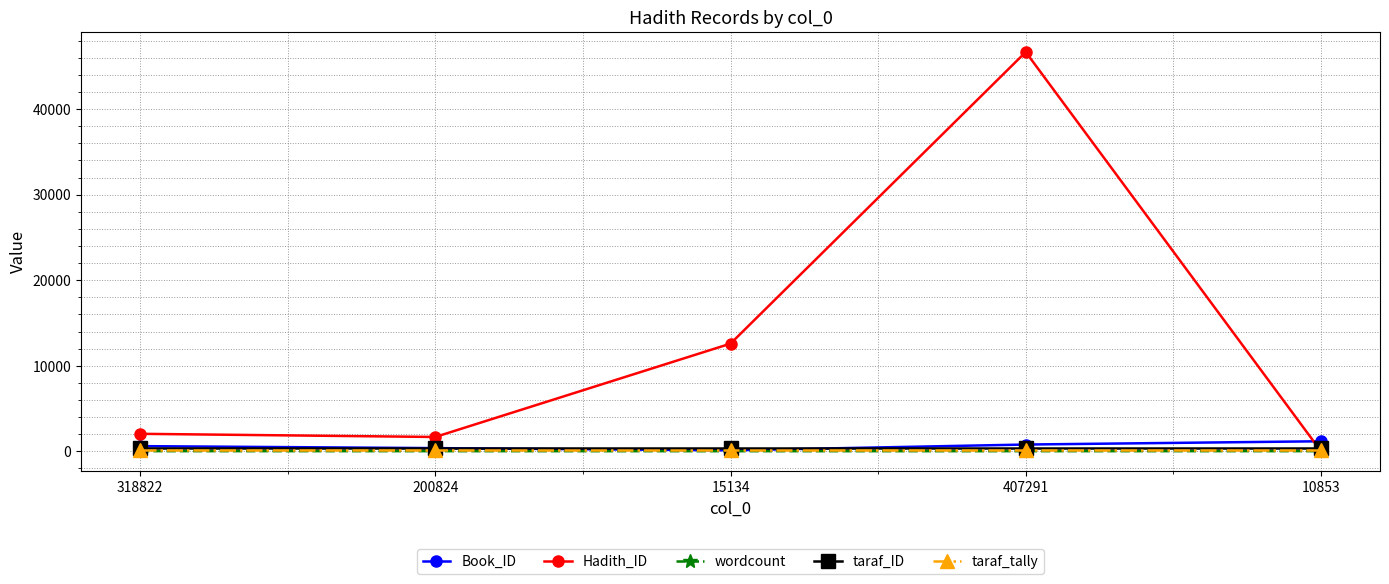

Between 200824 and 10853, which series saw the biggest shift?

Hadith_ID